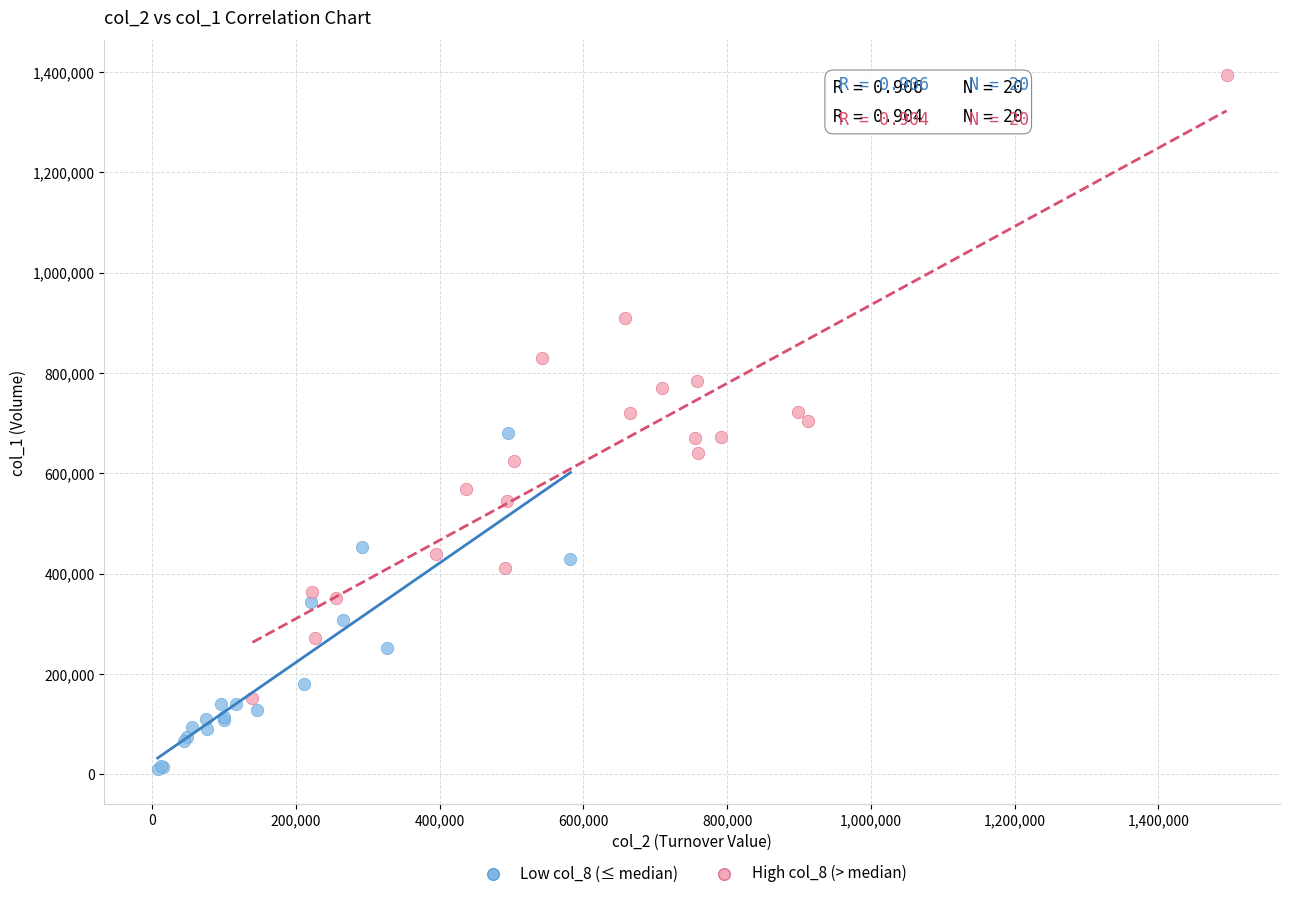

Which series has the widest spread of Y values?

High col_8 (> median)